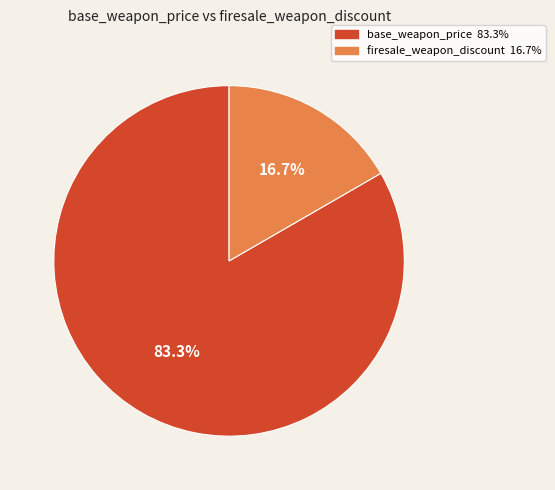

What is the largest slice in the pie chart?

base_weapon_price